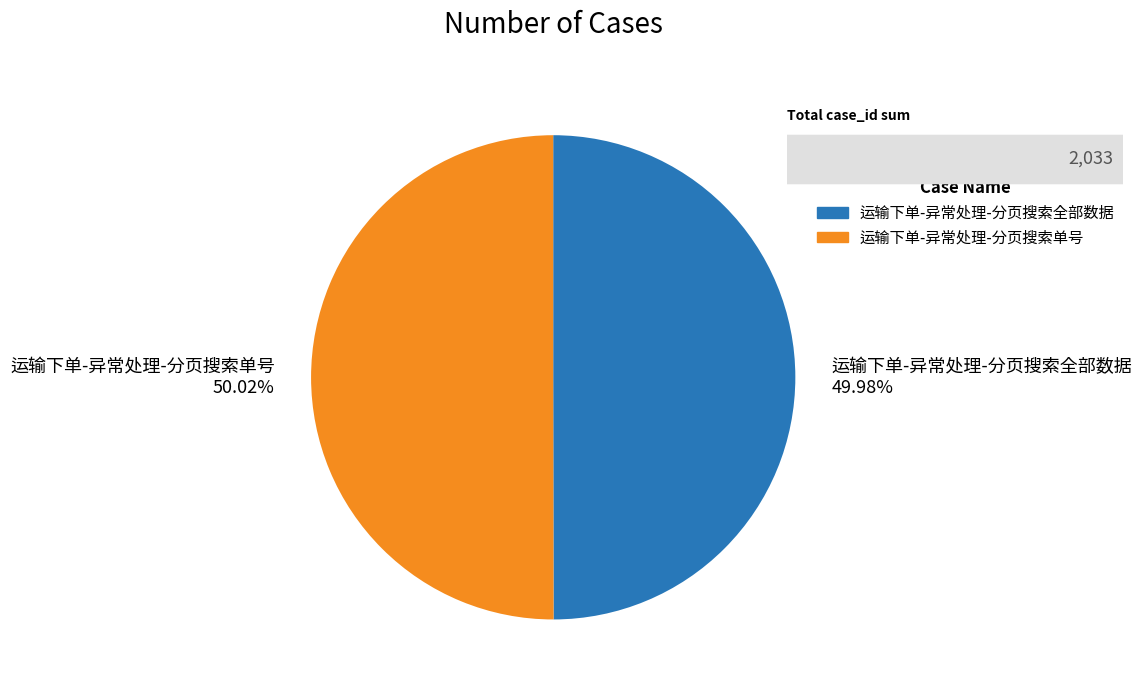

What percentage is the 运输下单-异常处理-分页搜索全部数据 slice, to the nearest percent?

50%